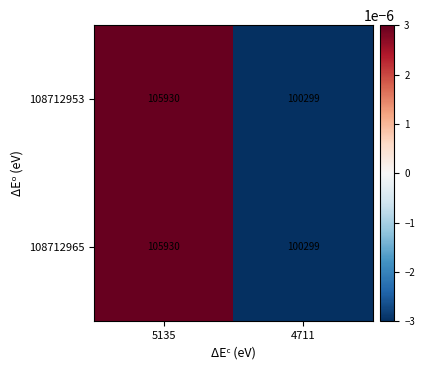

Which label corresponds to the smallest value in the chart?

4711